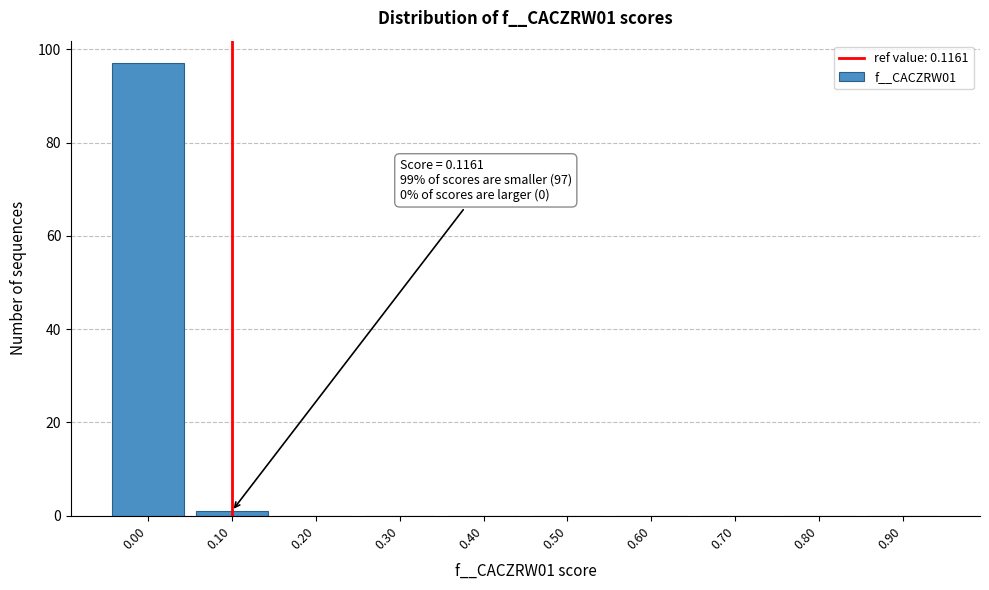

Reading left to right, what are all the values shown in this chart?

0.00=97	0.10=1	0.20=0	0.30=0	0.40=0	0.50=0	0.60=0	0.70=0	0.80=0	0.90=0